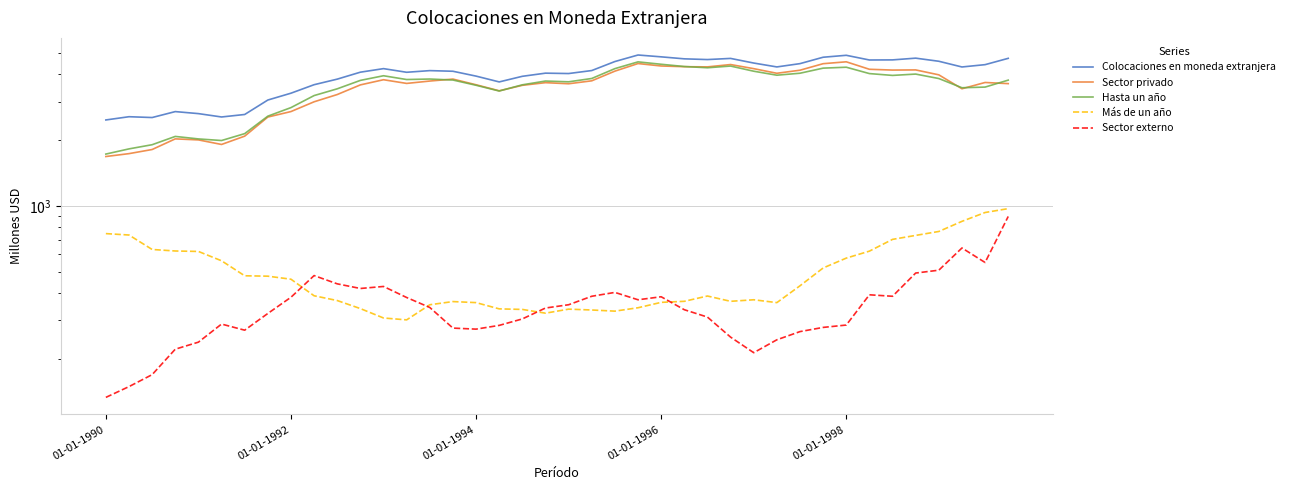

True or false: Sector externo has a value of 442 at 7.

False